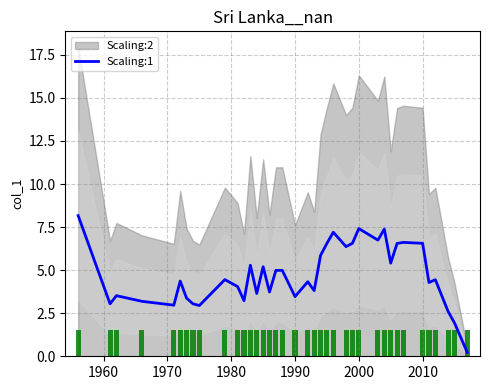

The value of Scaling:1 at 1990 is 3.5. True or false?

True